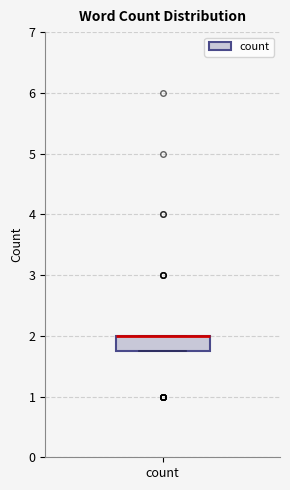

Transcribe this box plot: give where the median line is, the range the box spans, and where the two whiskers end, as read against the y-axis. The values are not printed on the chart, so give them approximately, as read against the axis.

median 2.0 (drawn on the box's upper edge), box 1.8 to 2.0, whiskers 1.8 to 2.0